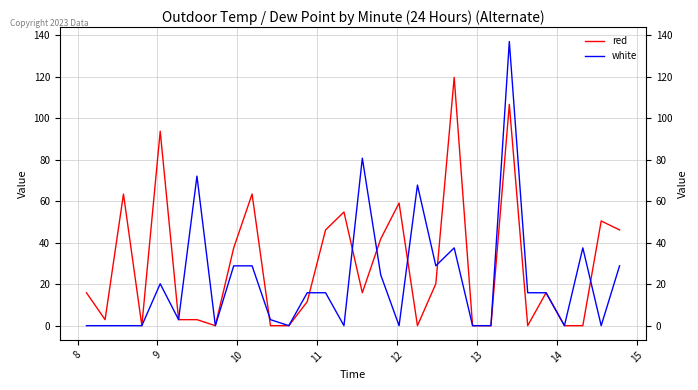

Where is the first local minimum for red?

8